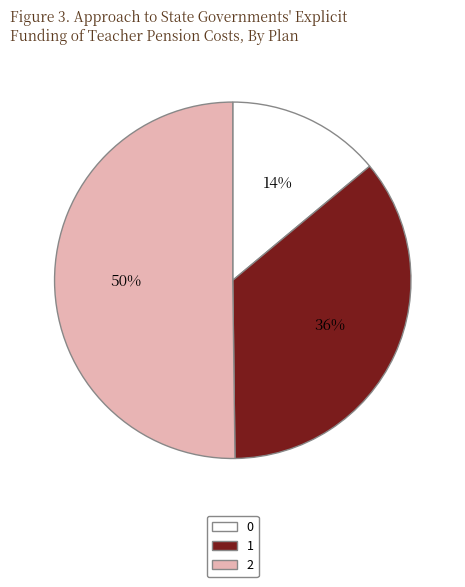

Do 0 and 2 together represent more than half of the pie?

Yes